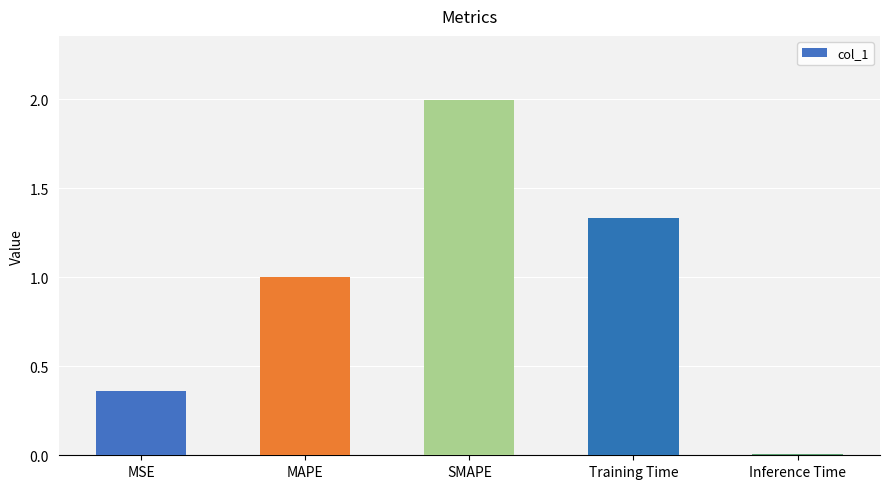

Which has a higher value, Training Time or Inference Time?

Training Time